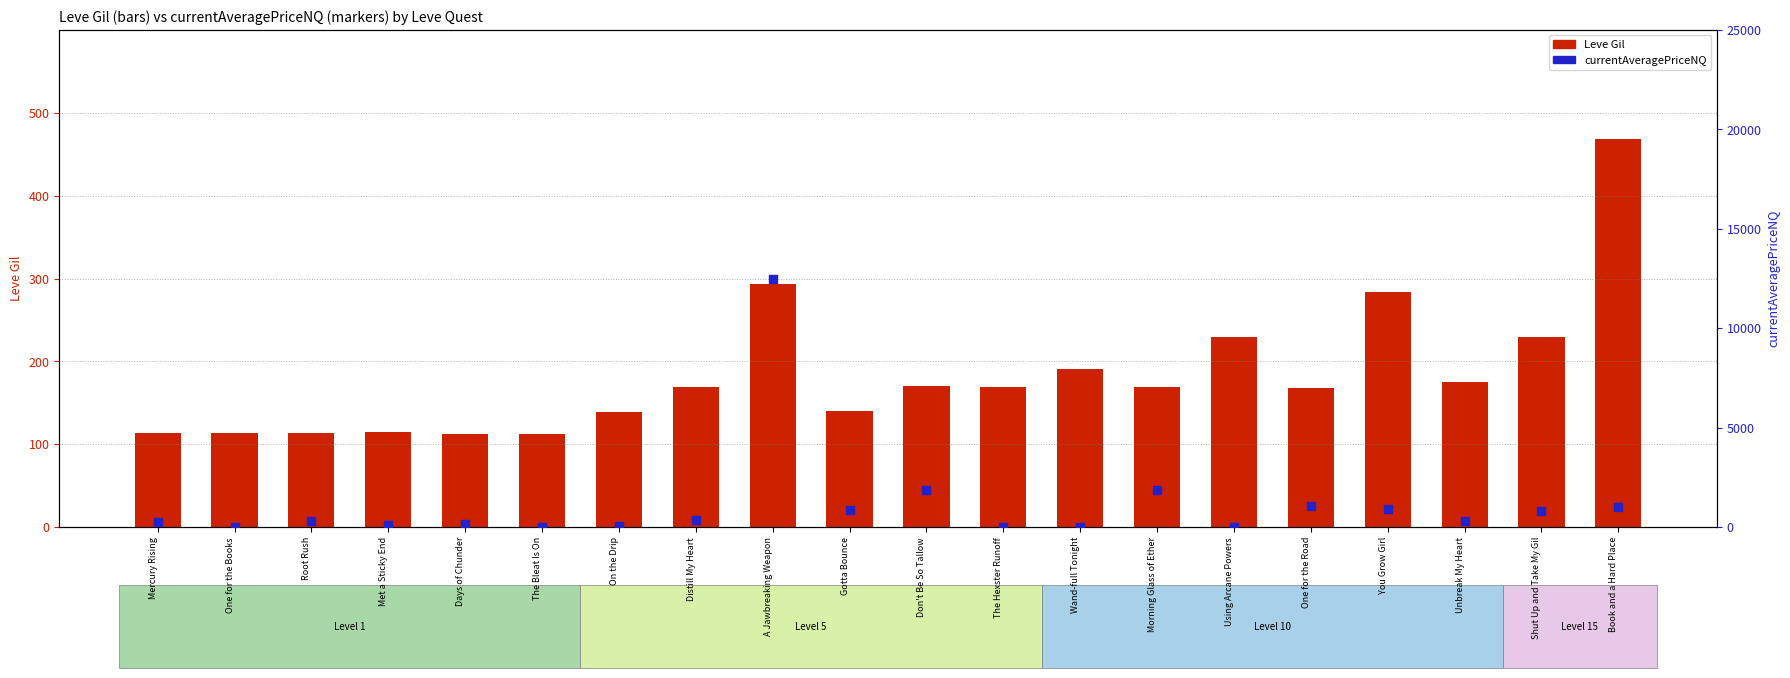

What are all the series names shown in the legend?

Leve Gil, currentAveragePriceNQ